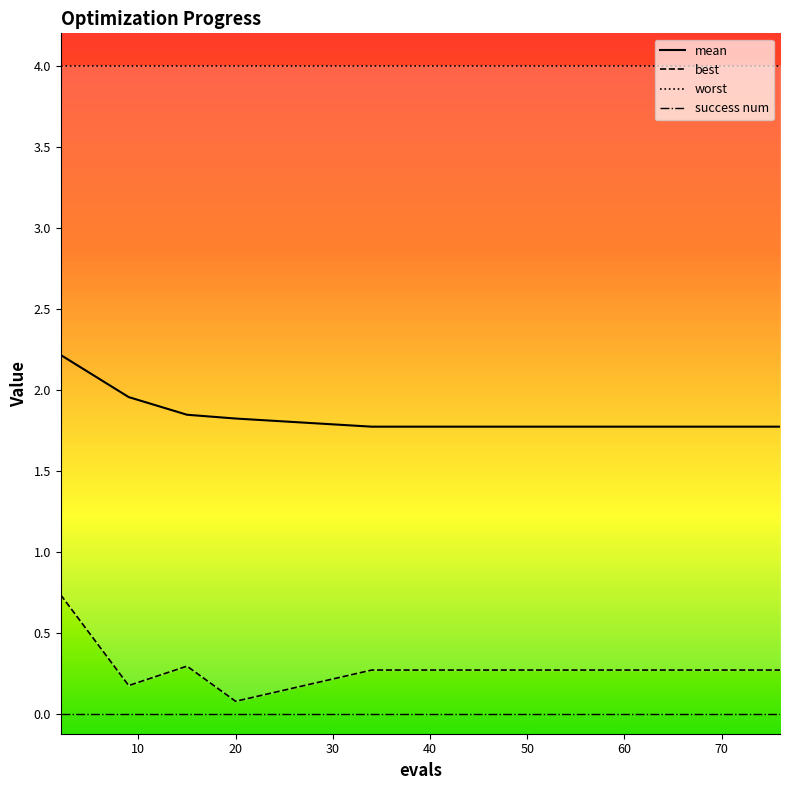

How many lines are shown in the chart?

4